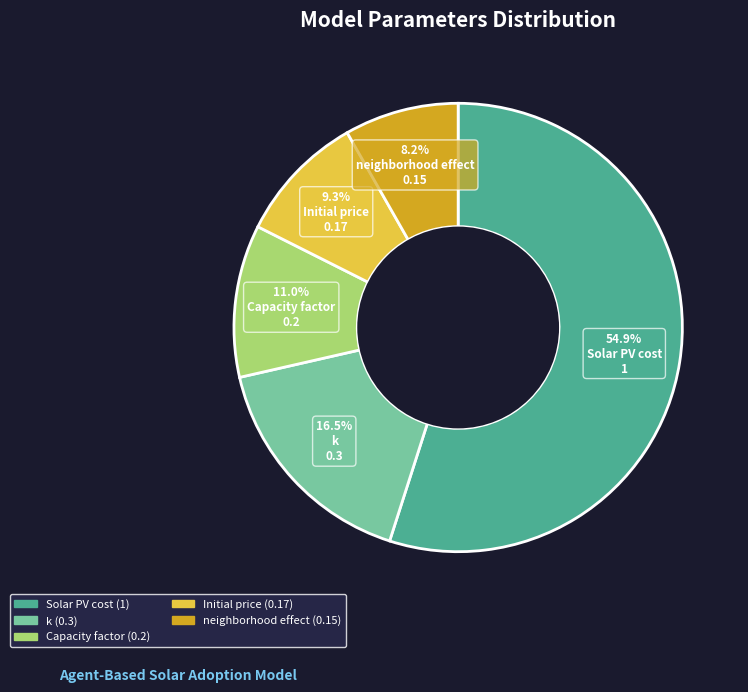

True or false: Initial price accounts for 9% of the total.

True